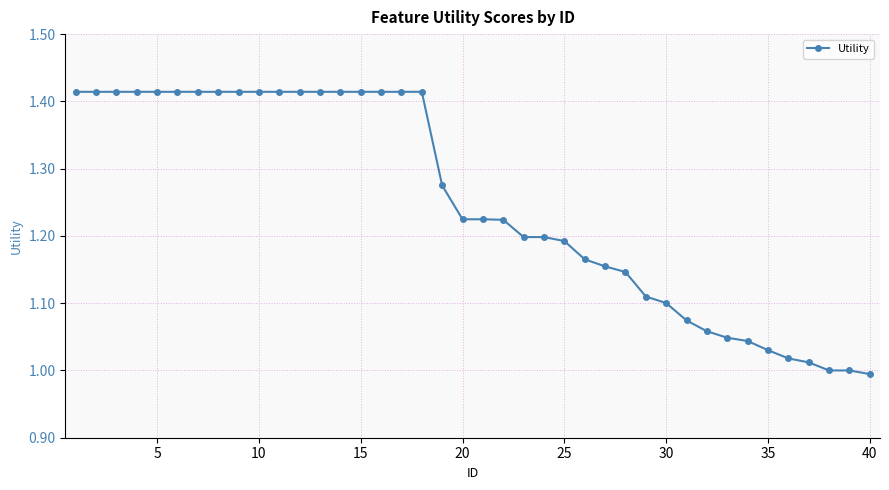

What is the difference between the second highest and second lowest values?

0.4